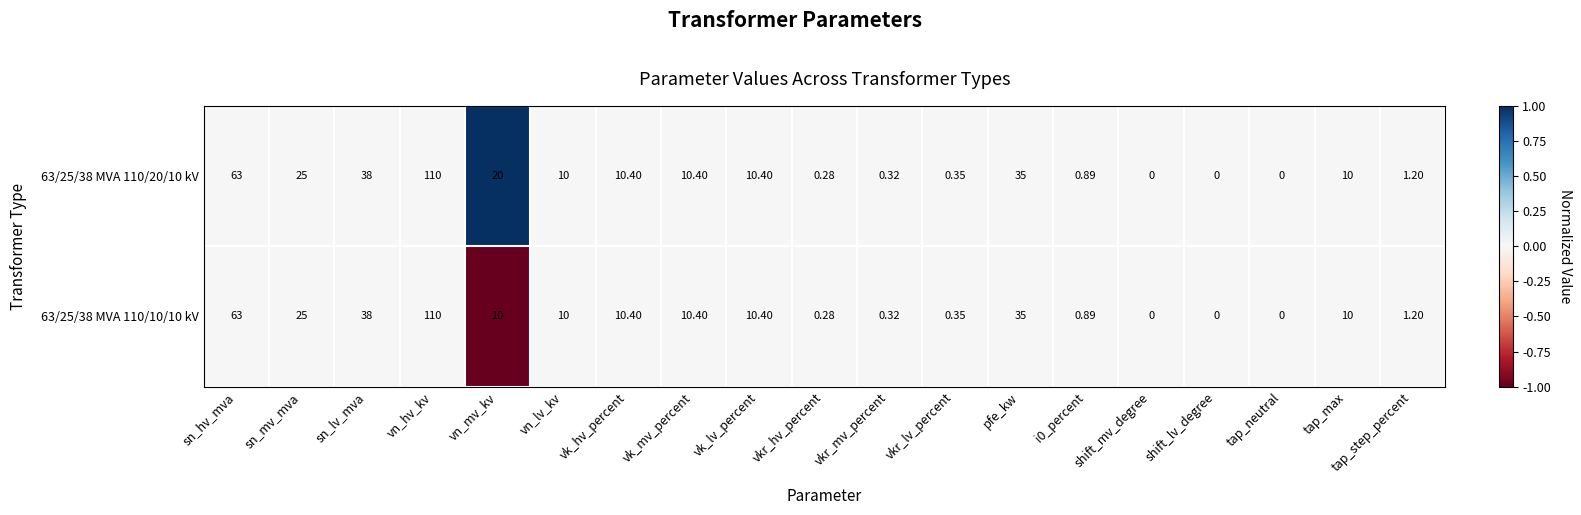

List the series in order of their overall mean, highest first.

63/25/38 MVA 110/20/10 kV, 63/25/38 MVA 110/10/10 kV